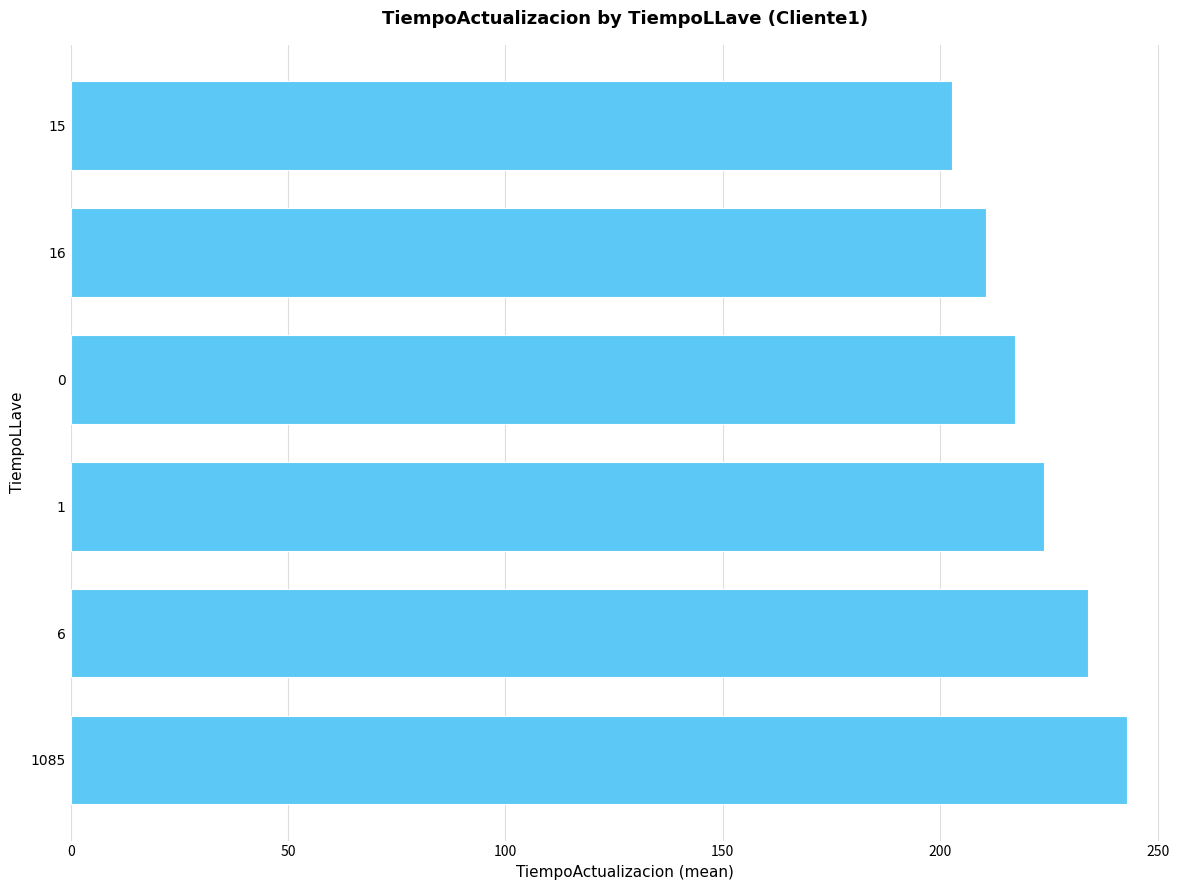

What is the greatest value displayed?

243.0